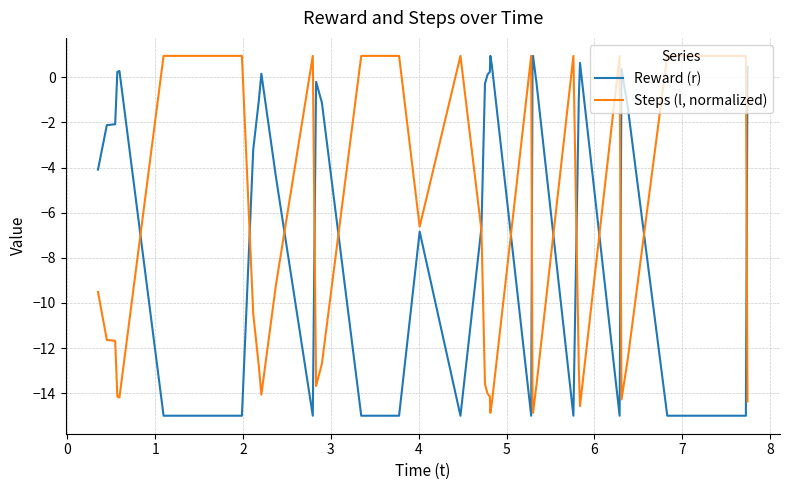

Which series has the largest total across all categories?

Reward (r)